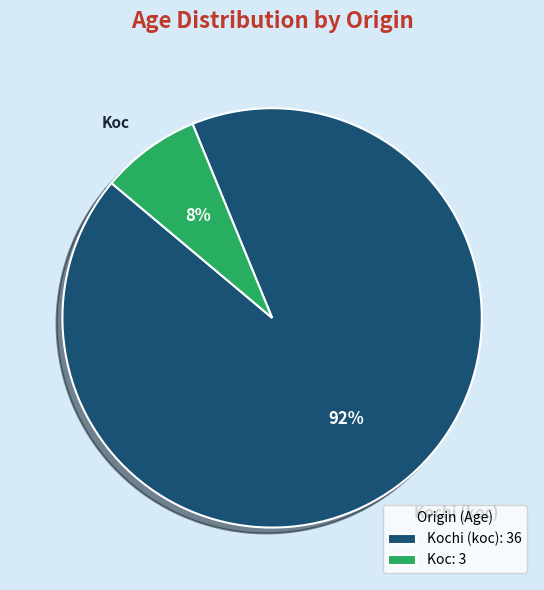

Does any single category account for the majority?

Yes